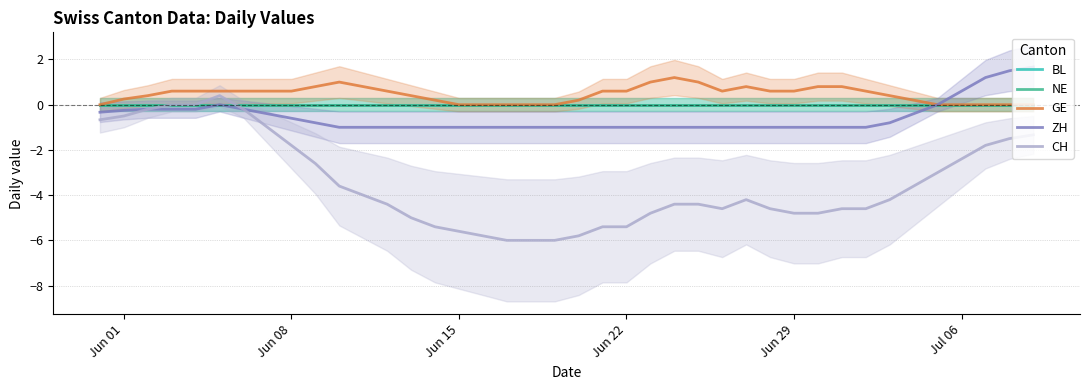

Reading right to left, what are all the values shown in this chart?

BL: 0.0	0.0	0.0	0.0	0.0	0.0	0.0	0.0	0.0	0.0	0.0	0.0	0.0	0.0	0.0	0.0	0.0	0.0	0.0	0.0	0.0	0.0	0.0	0.0	0.0	0.0	0.0	0.0	0.0	0.0	0.0	0.0	0.0	0.0	0.0	0.0	0.0	0.0	0.0	0.0
NE: 0.0	0.0	0.0	0.0	0.0	0.0	0.0	0.0	0.0	0.0	0.0	0.0	0.0	0.0	0.0	0.0	0.0	0.0	0.0	0.0	0.0	0.0	0.0	0.0	0.0	0.0	0.0	0.0	0.0	0.0	0.0	0.0	0.0	0.0	0.0	0.0	0.0	0.0	0.0	0.0
GE: 0.0	0.0	0.0	0.0	0.0	0.2	0.4	0.6	0.8	0.8	0.6	0.6	0.8	0.6	1.0	1.2	1.0	0.6	0.6	0.2	0.0	0.0	0.0	0.0	0.0	0.2	0.4	0.6	0.8	1.0	0.8	0.6	0.6	0.6	0.6	0.6	0.6	0.4	0.2	0.0
ZH: 1.7	1.5	1.2	0.6	0.0	-0.4	-0.8	-1.0	-1.0	-1.0	-1.0	-1.0	-1.0	-1.0	-1.0	-1.0	-1.0	-1.0	-1.0	-1.0	-1.0	-1.0	-1.0	-1.0	-1.0	-1.0	-1.0	-1.0	-1.0	-1.0	-0.8	-0.6	-0.4	-0.2	0.0	-0.2	-0.2	-0.2	-0.2	-0.3
CH: -1.3	-1.5	-1.8	-2.4	-3.0	-3.6	-4.2	-4.6	-4.6	-4.8	-4.8	-4.6	-4.2	-4.6	-4.4	-4.4	-4.8	-5.4	-5.4	-5.8	-6.0	-6.0	-6.0	-5.8	-5.6	-5.4	-5.0	-4.4	-4.0	-3.6	-2.6	-1.8	-1.0	-0.2	0.4	0.0	0.0	-0.2	-0.5	-0.7